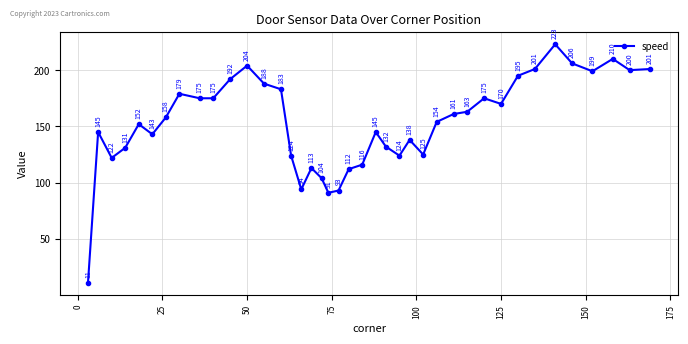

What is the difference between the maximum and second lowest values?

132